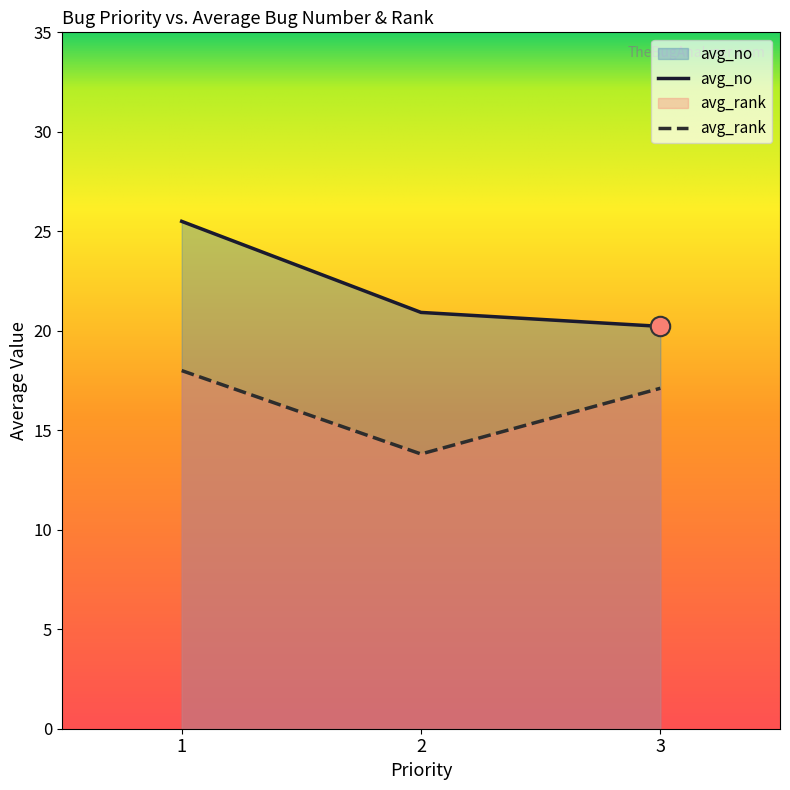

What is the approximate value of avg_rank at 1?

18.0